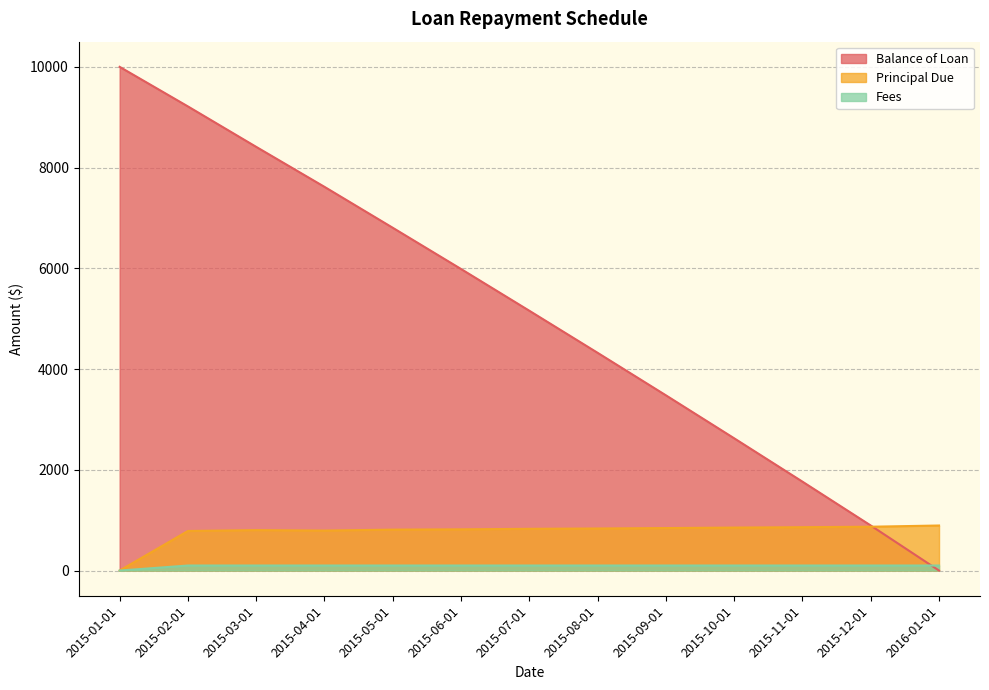

True or false: Principal Due and Fees cross at least once.

False